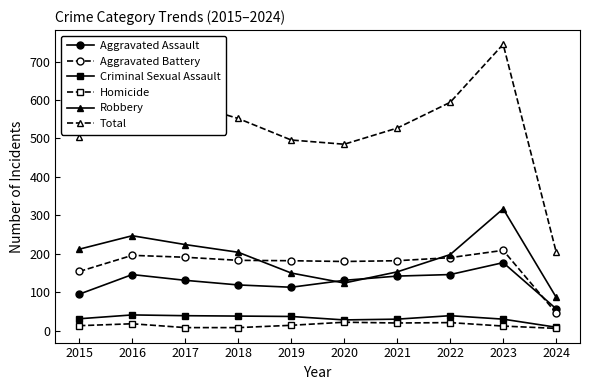

True or false: Homicide and Aggravated Assault intersect in this chart.

False